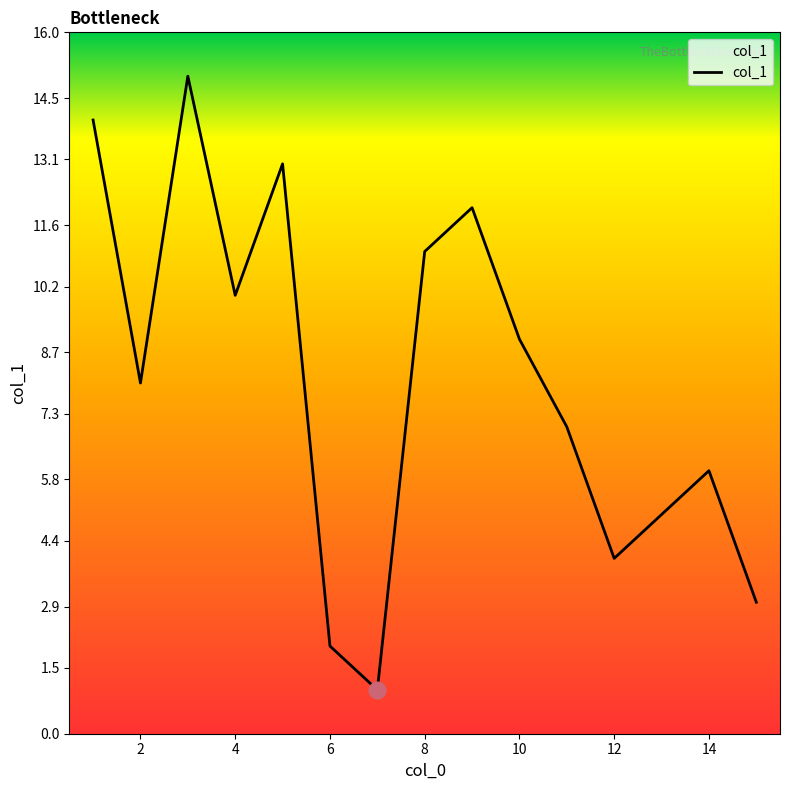

What is the maximum value shown in the chart?

15